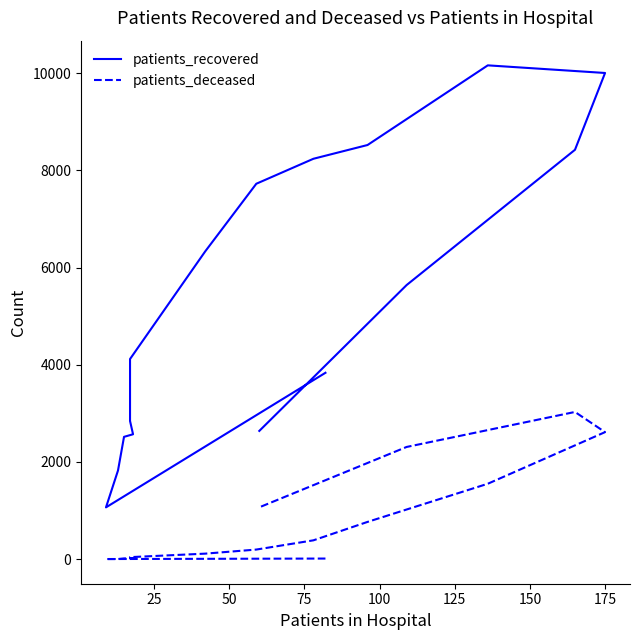

What is the average value of the patients_deceased series?

760